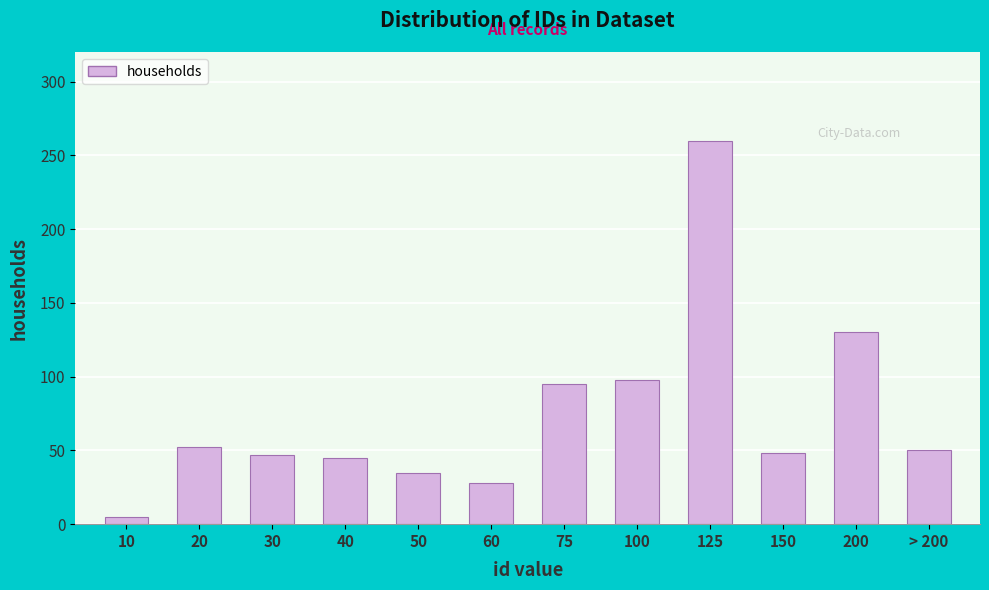

True or false: the data shows 58 at 50.

False